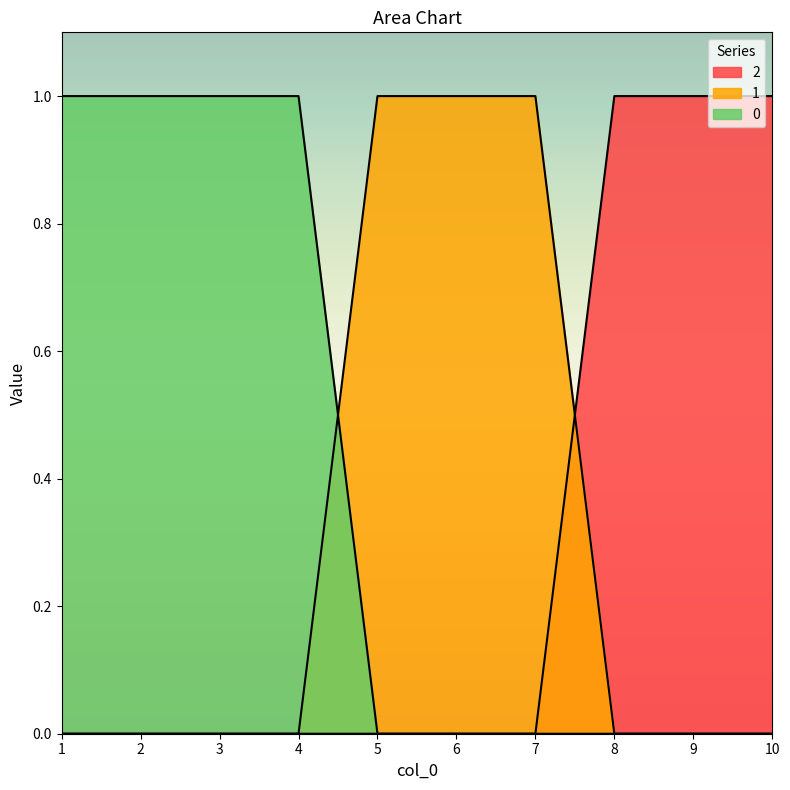

What is the sum of all 1 values?

3